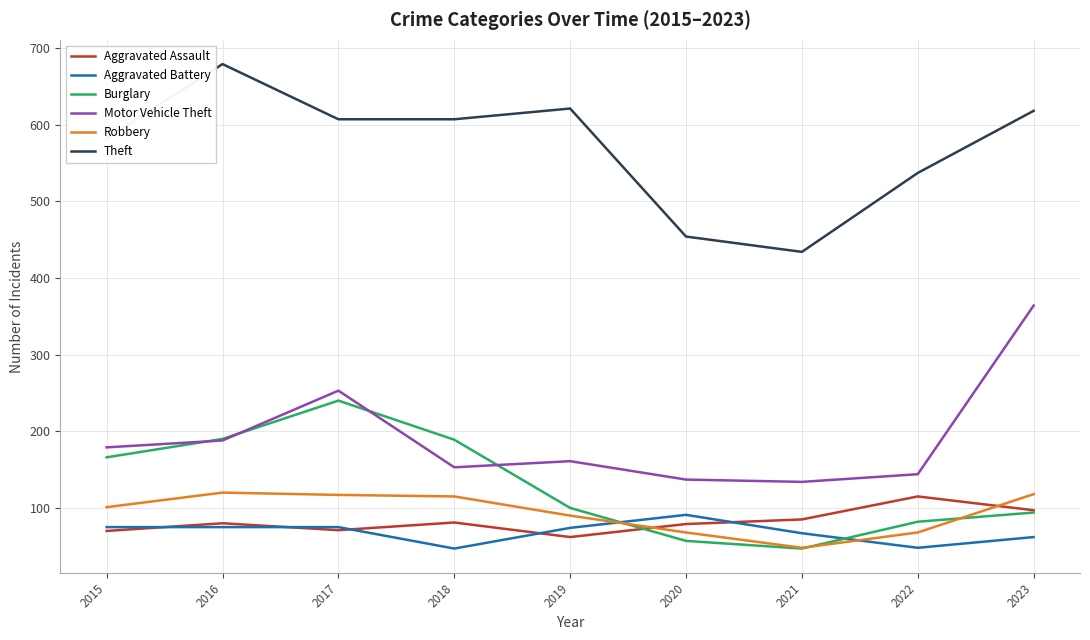

True or false: Burglary has a value of 32 at 2020.

False